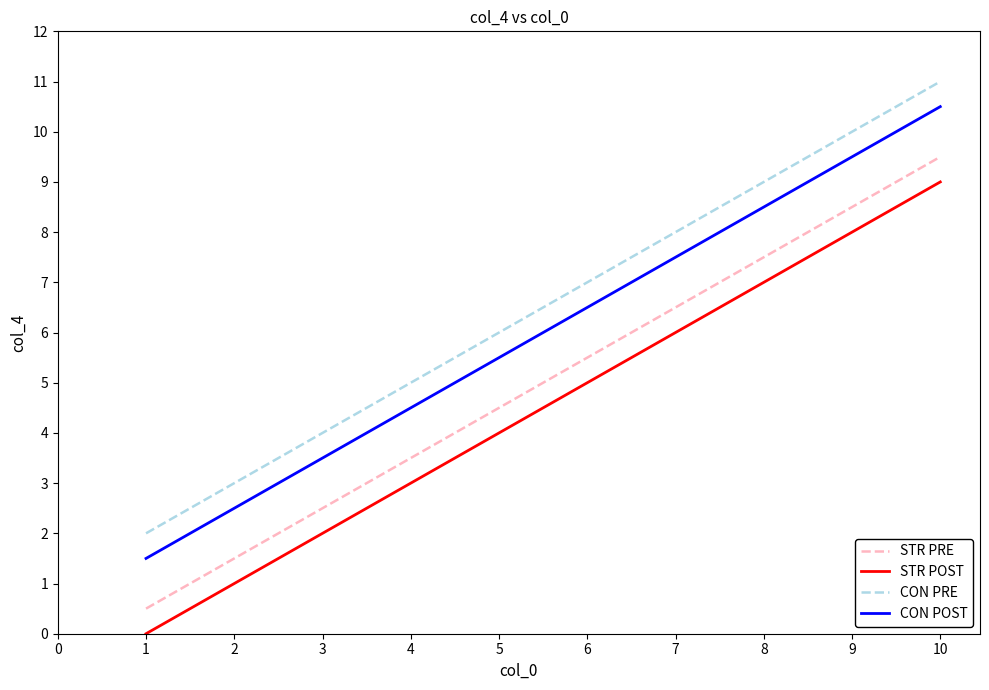

What is the spread (max minus min) of values at 1?

2.0